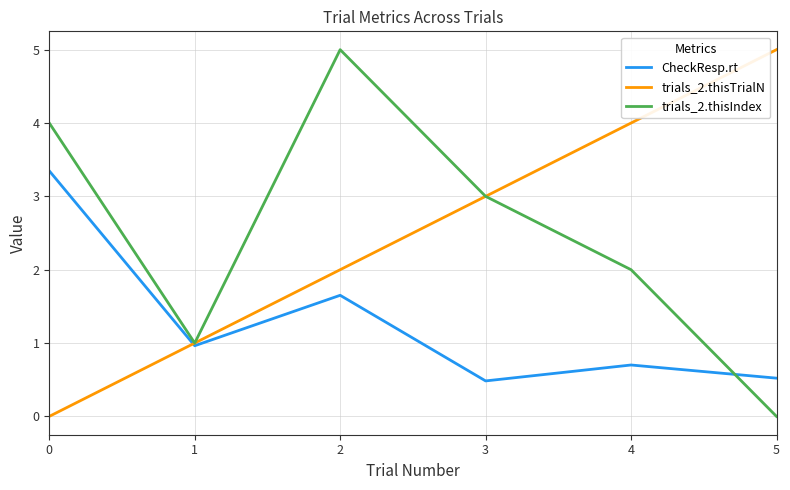

How many series are shown in this chart?

3